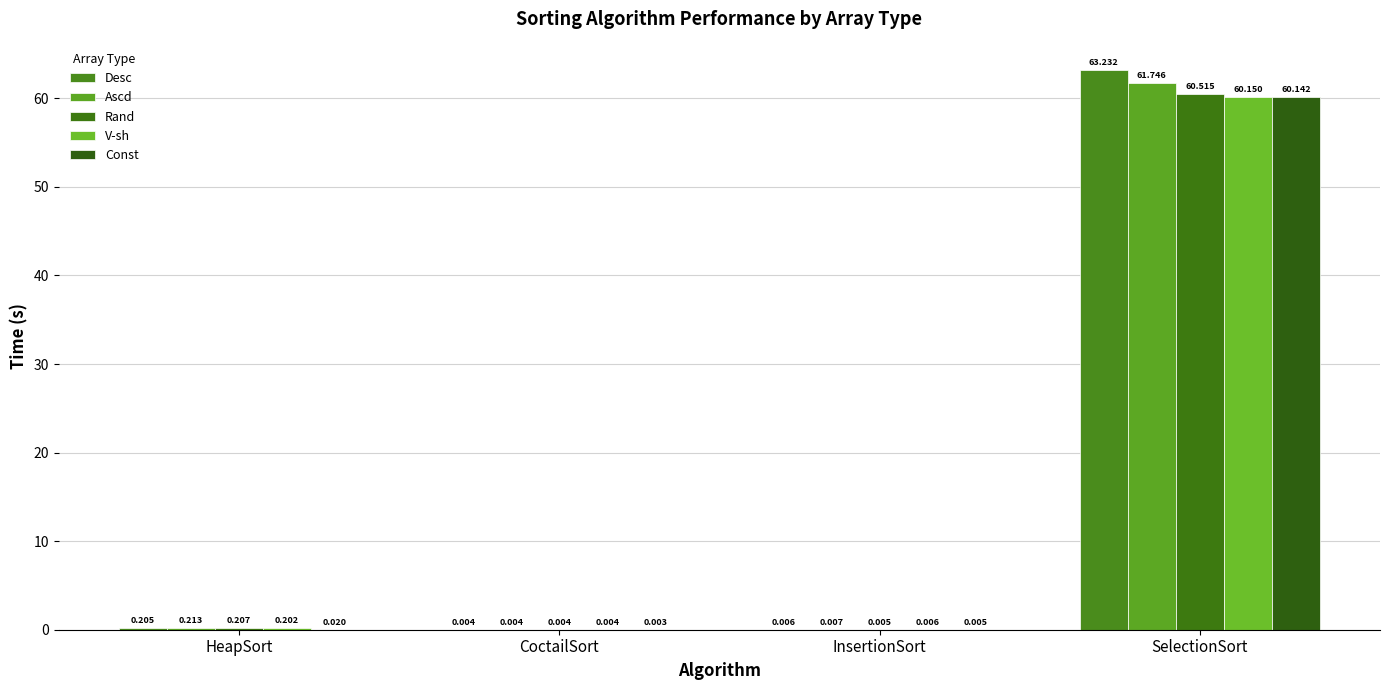

Are the bars horizontal?

No